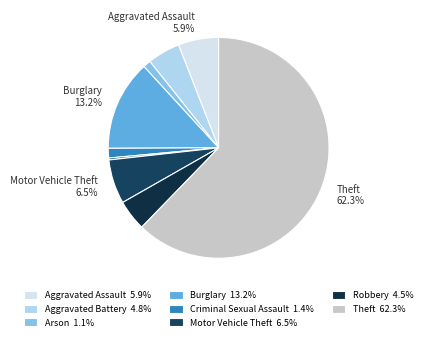

Count the number of slices in the pie.

9